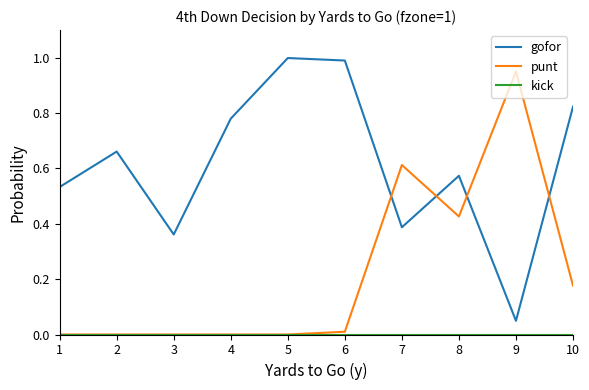

Where is the first local maximum for gofor?

2